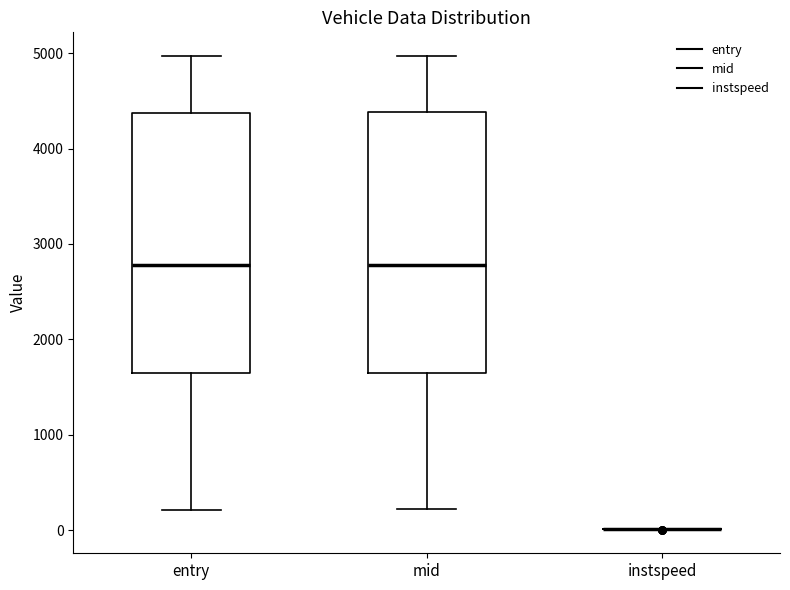

Reading left to right, read every box against the y-axis: the position of its median line, the range the box covers, and the ends of its whiskers. The values are not printed on the chart, so give them approximately, as read against the axis.

entry: median 2800, box 1600 to 4400, whiskers 200 to 5000
mid: median 2800, box 1700 to 4400, whiskers 200 to 5000
instspeed: box collapsed to a line at 0, whiskers 0 to 0